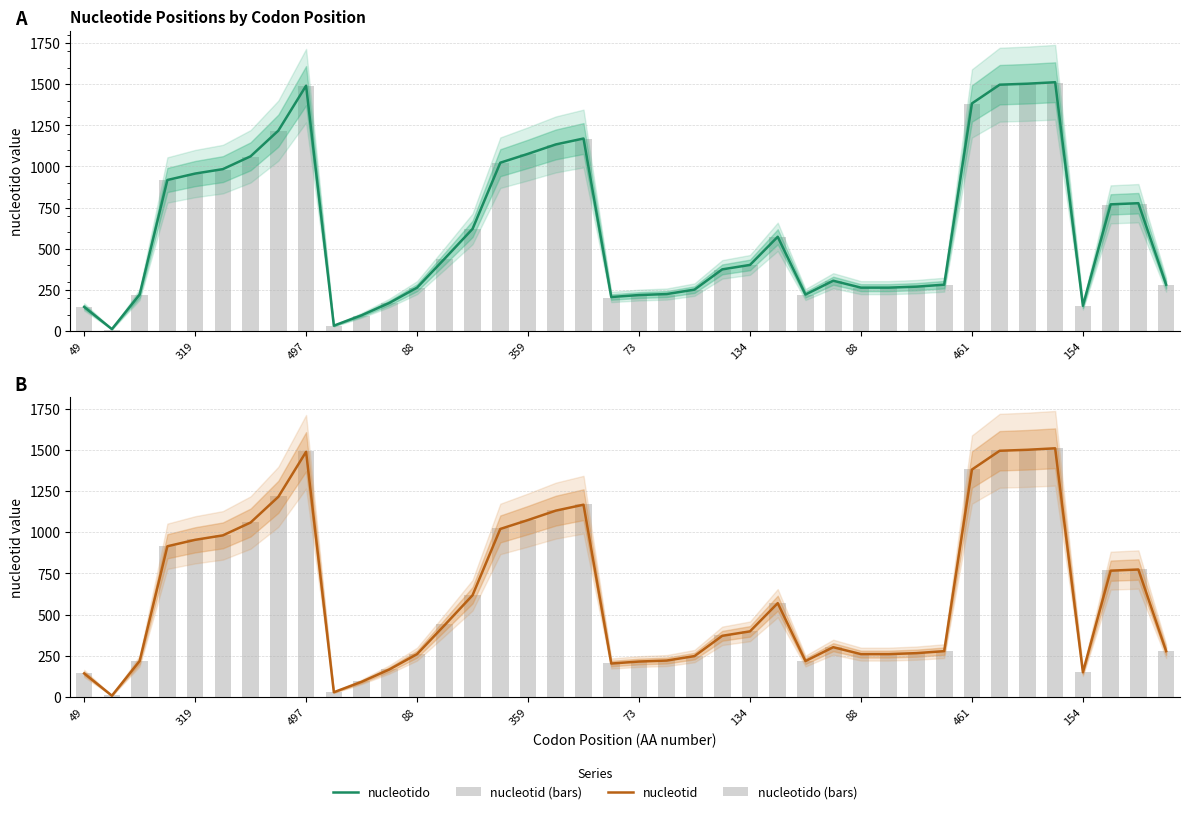

What is the difference between the maximum and minimum values in the nucleotid series?

1500